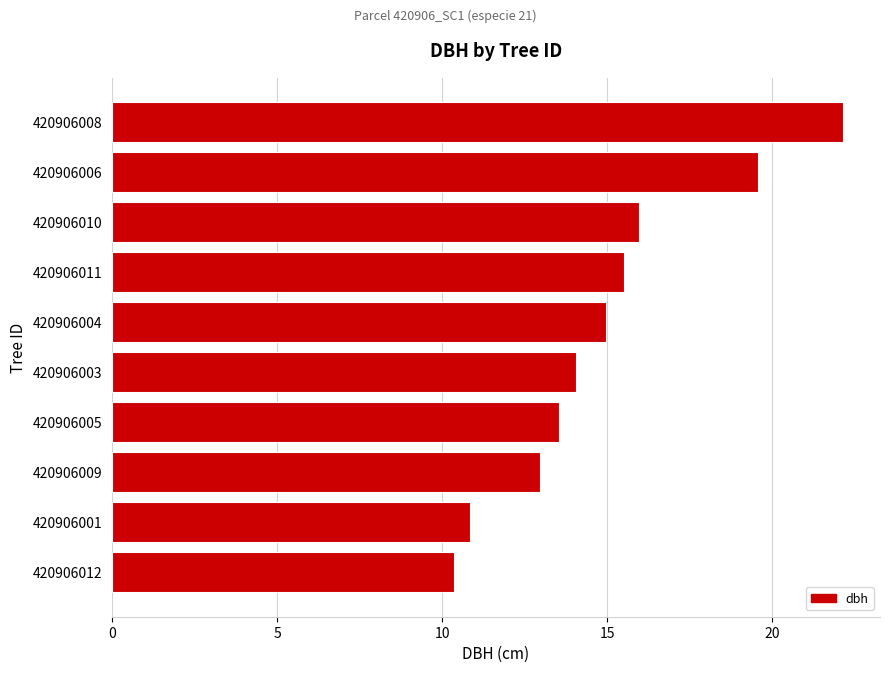

What is the ratio of the value at 420906003 to the value at 420906012?

1.4